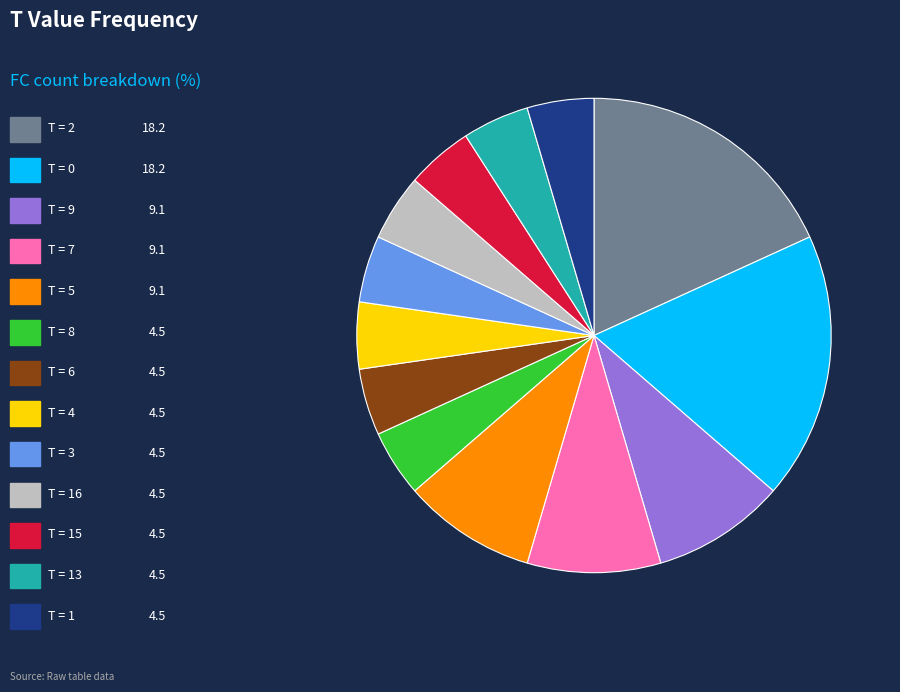

Is there any slice that represents more than half of the pie?

No